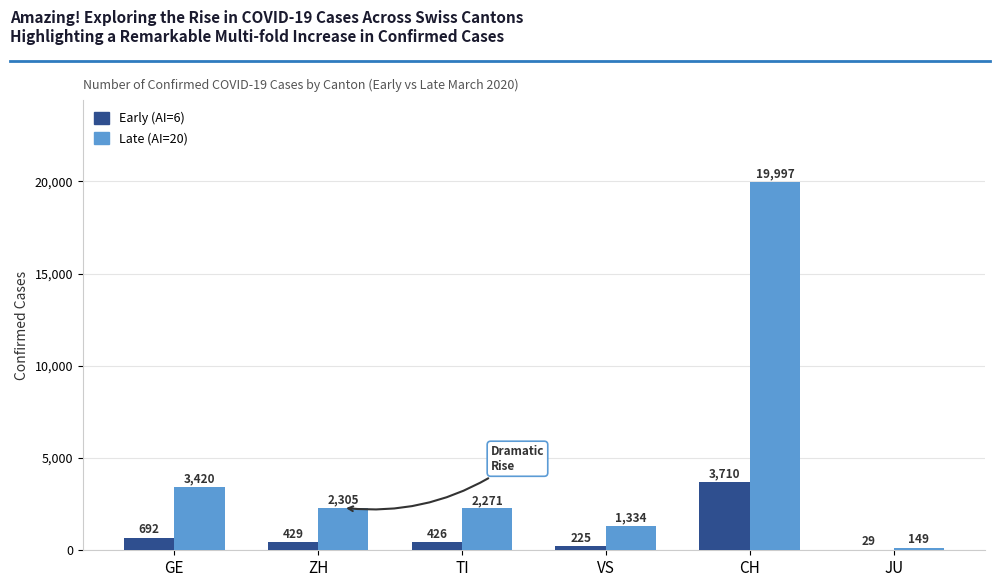

Is it true that Early (AI=6) equals 29 at JU?

True